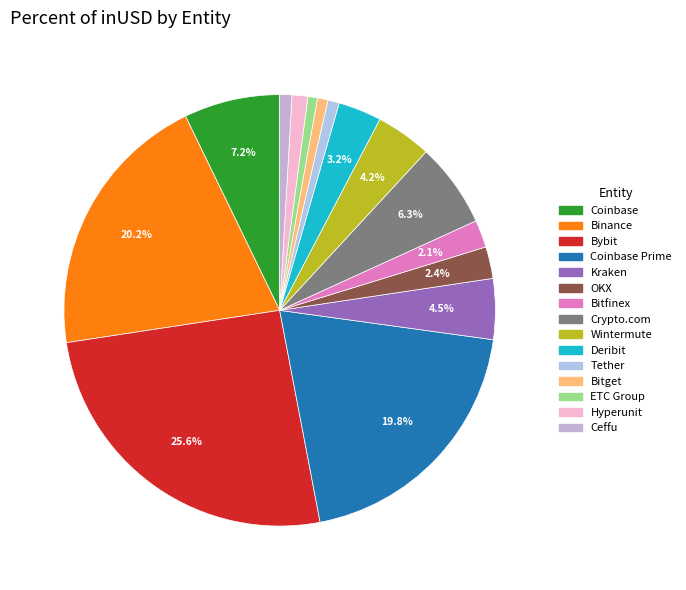

Do Deribit and Kraken together represent more than half of the pie?

No